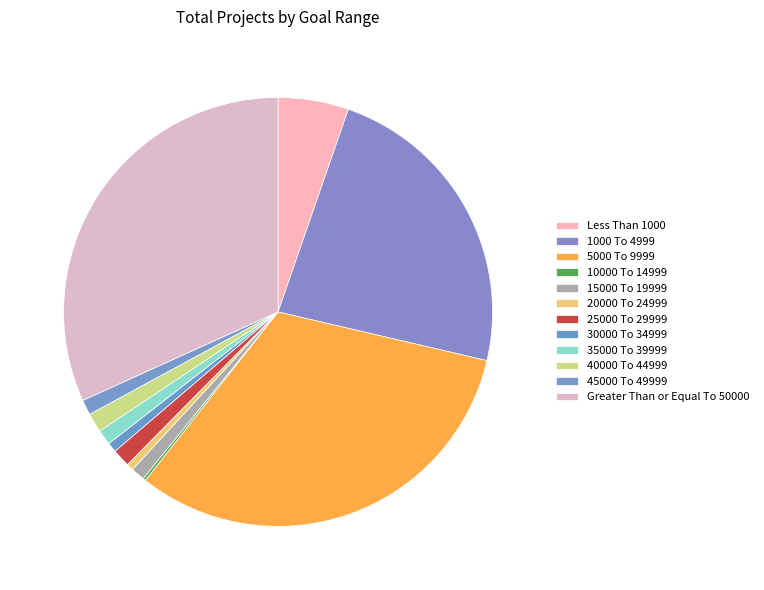

Is it true that 10000 To 14999 is 1% of the pie?

False